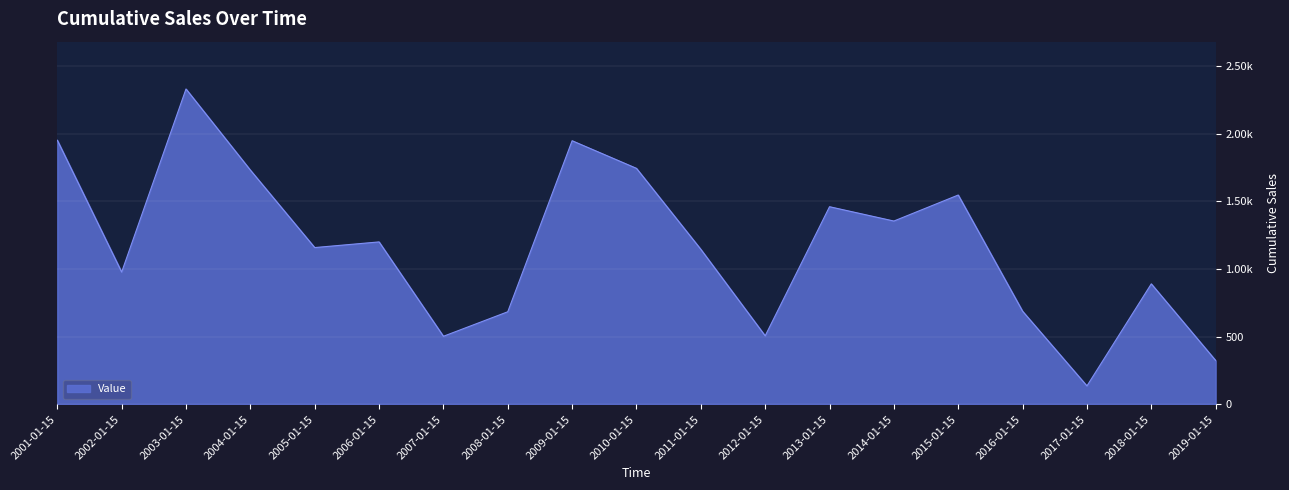

Rank the categories by value from lowest to highest.

2017-01-15, 2019-01-15, 2007-01-15, 2012-01-15, 2008-01-15, 2016-01-15, 2018-01-15, 2002-01-15, 2011-01-15, 2005-01-15, 2006-01-15, 2014-01-15, 2013-01-15, 2015-01-15, 2004-01-15, 2010-01-15, 2009-01-15, 2001-01-15, 2003-01-15